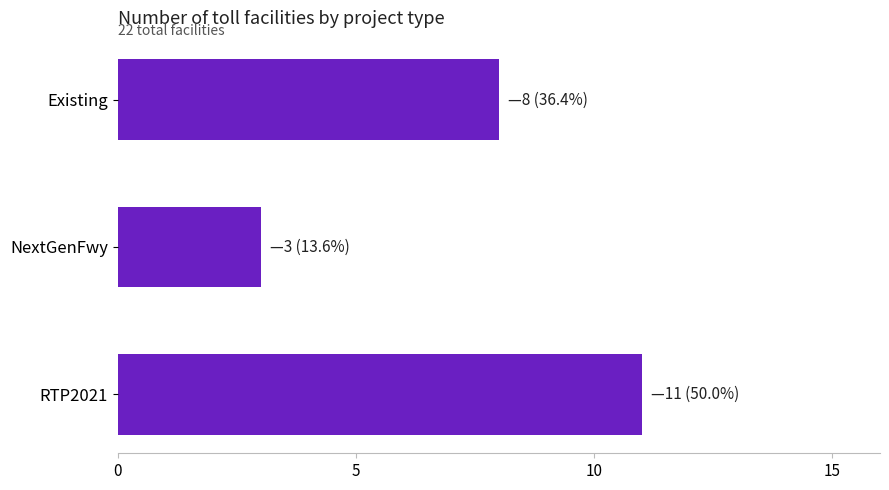

How many data points are less than 8?

1